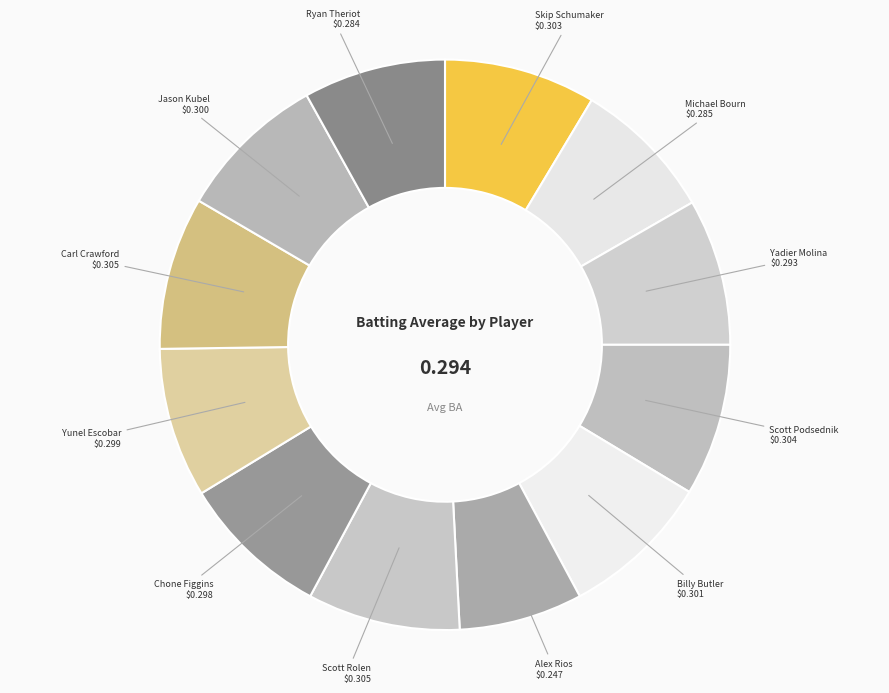

How many segments does this pie chart have?

12